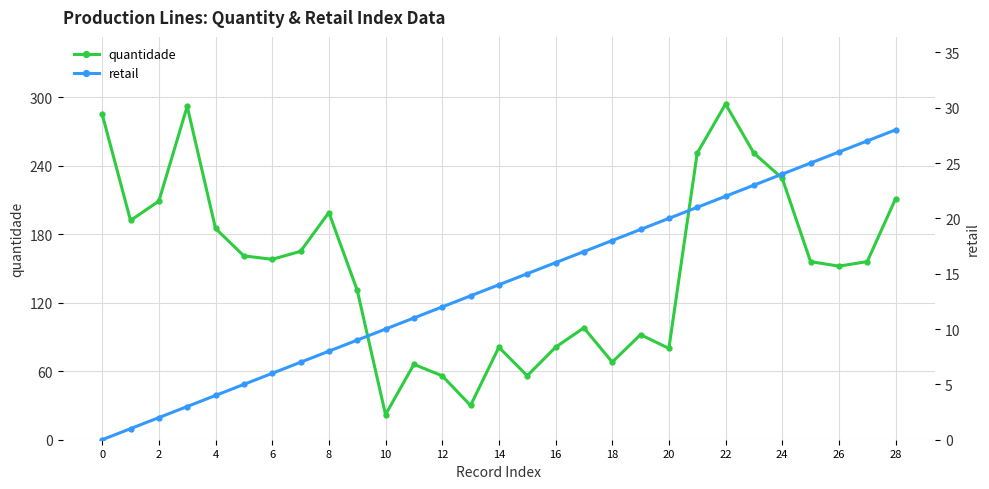

How many values in the retail series are below 14?

14